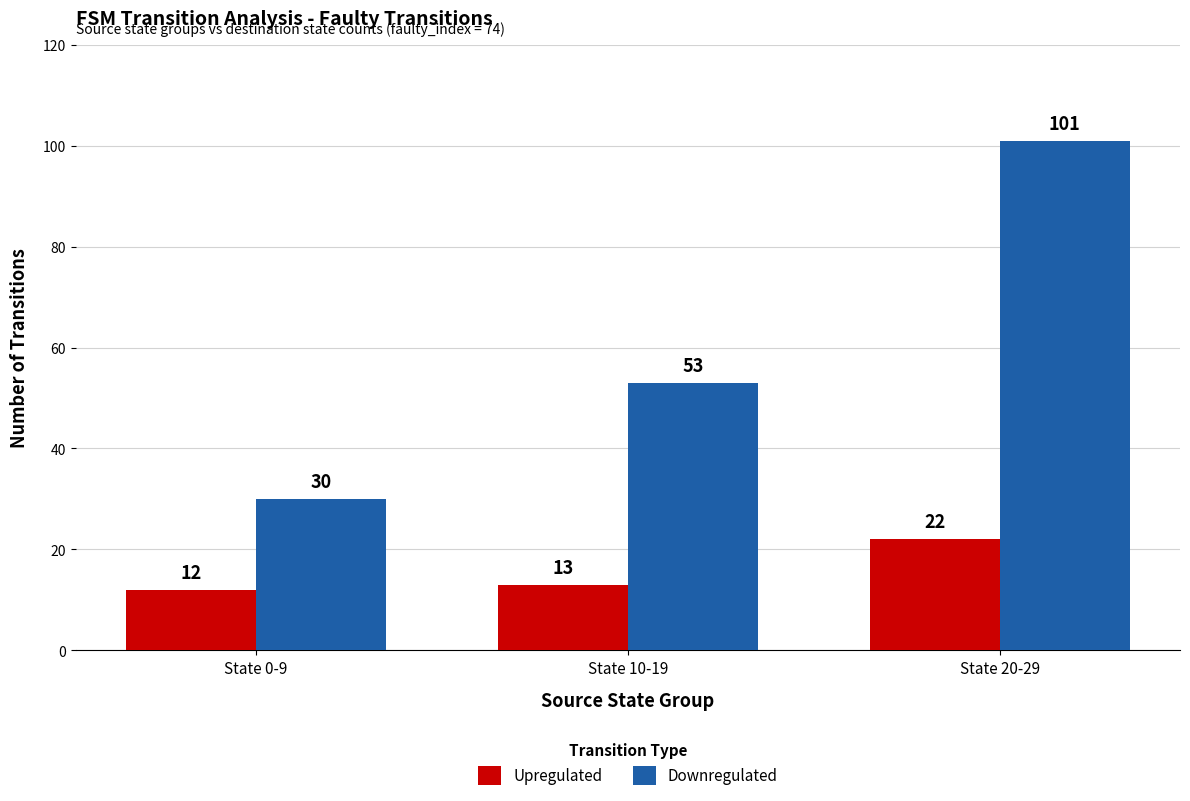

Which series has the largest total across all categories?

Downregulated